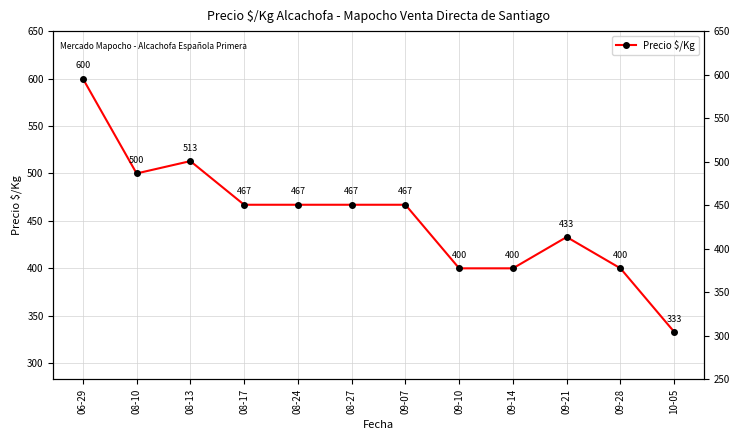

Between 09-14 and 09-07, which is larger?

09-07